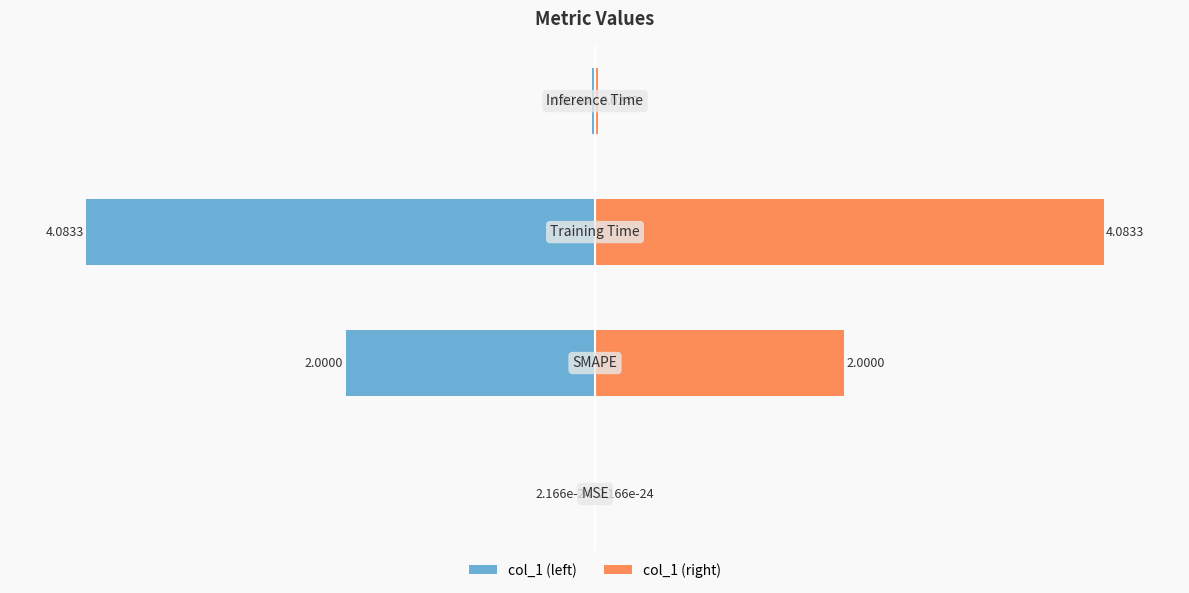

How many values in the col_1 (right) series are below 48?

2